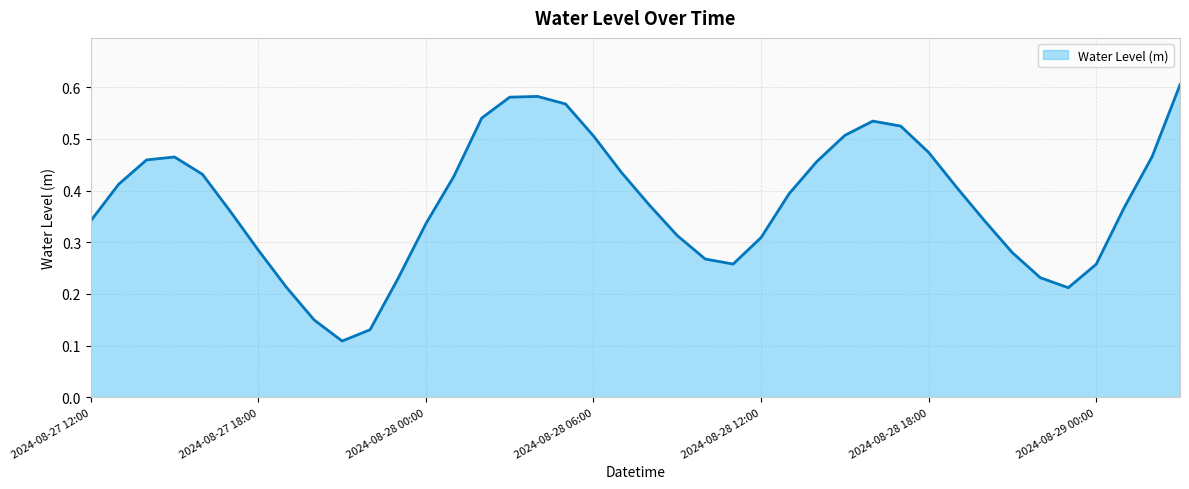

Is this an area chart (filled region under the line)?

Yes